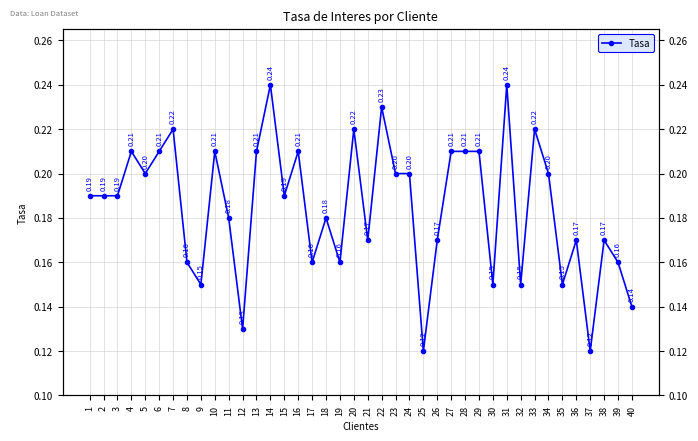

How many lines are shown in the chart?

1